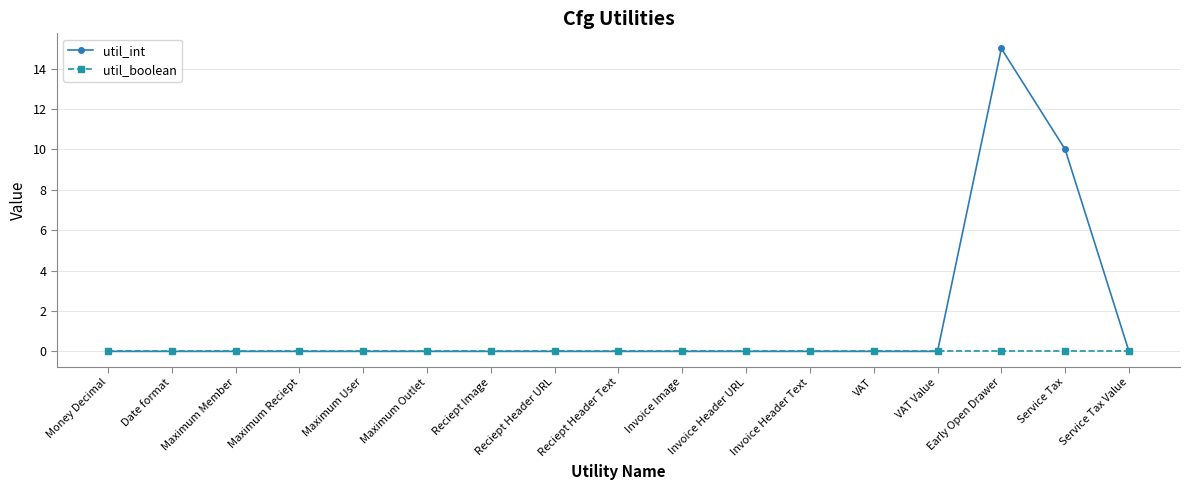

Rank the series by their maximum value, from highest to lowest.

util_int, util_boolean